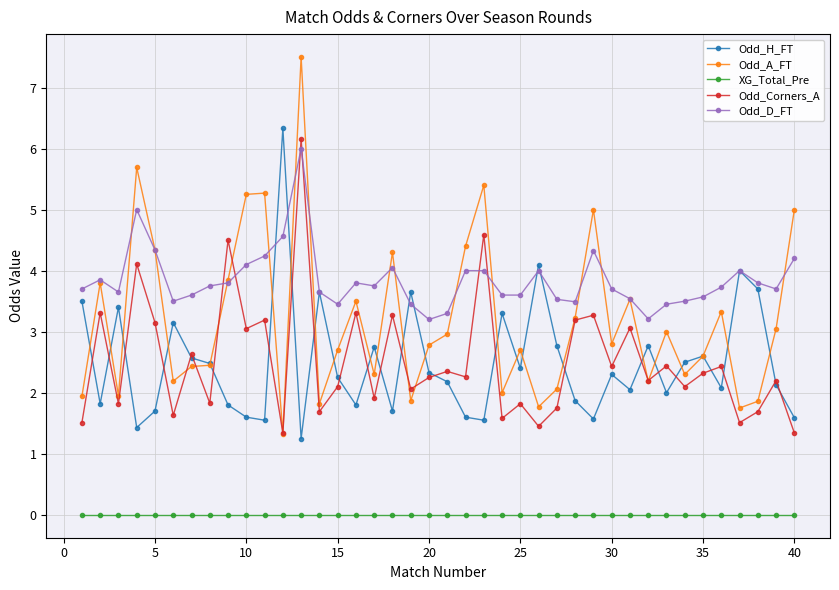

Which series has the largest total across all categories?

Odd_D_FT